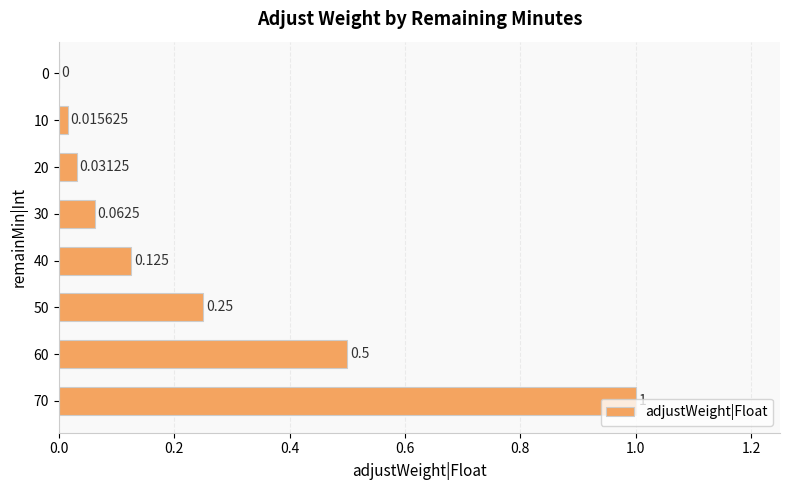

How many distinct data groups are displayed?

1